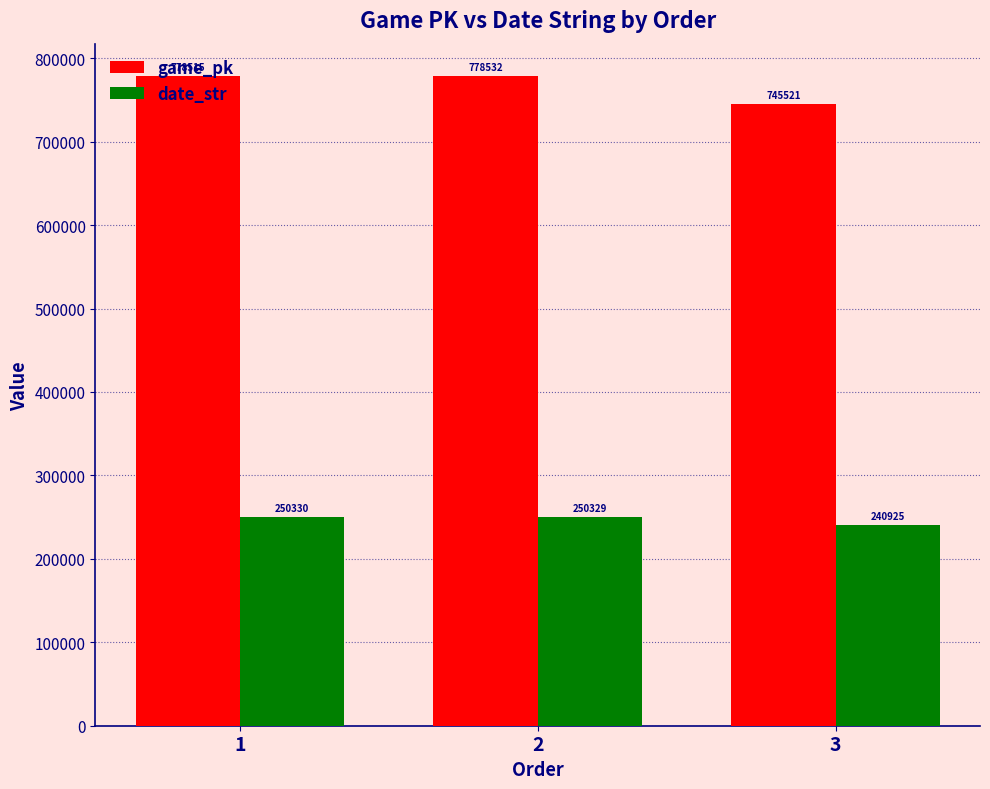

How many groups of bars are there?

3